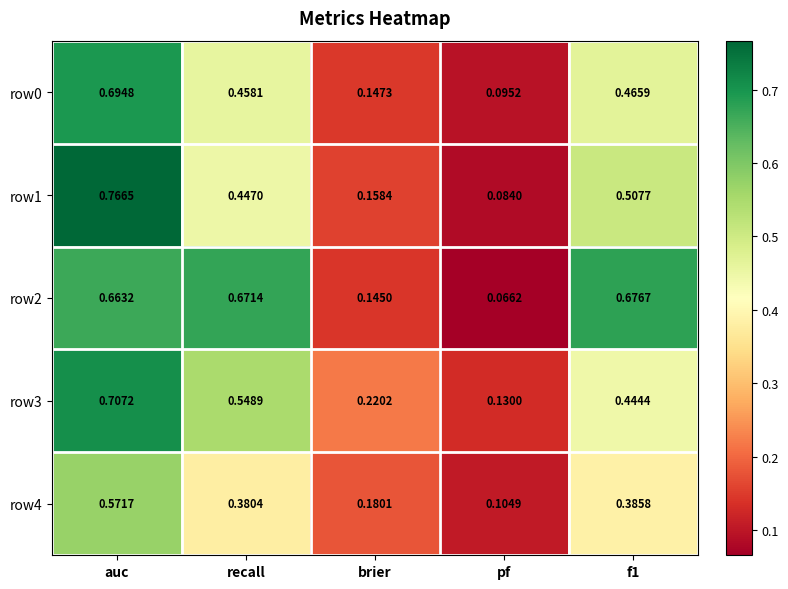

At which label does row0 reach its peak?

auc